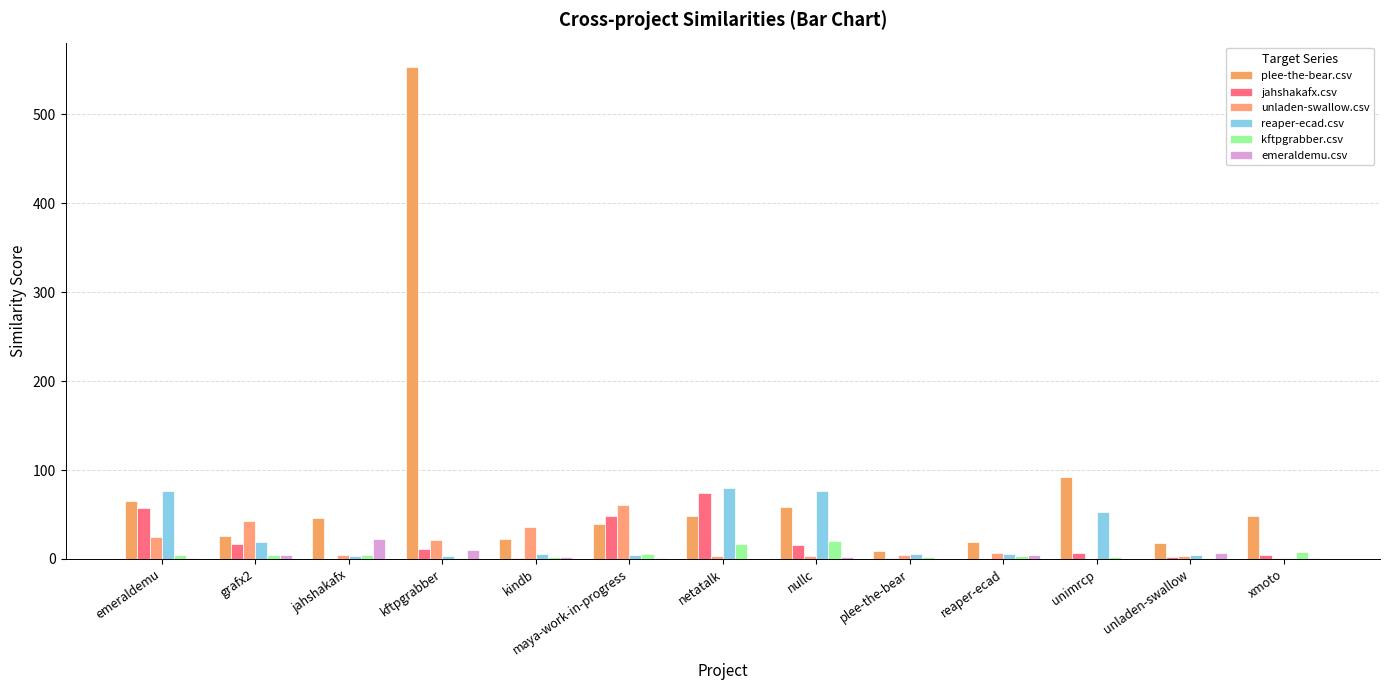

How many categories are shown in the chart?

13